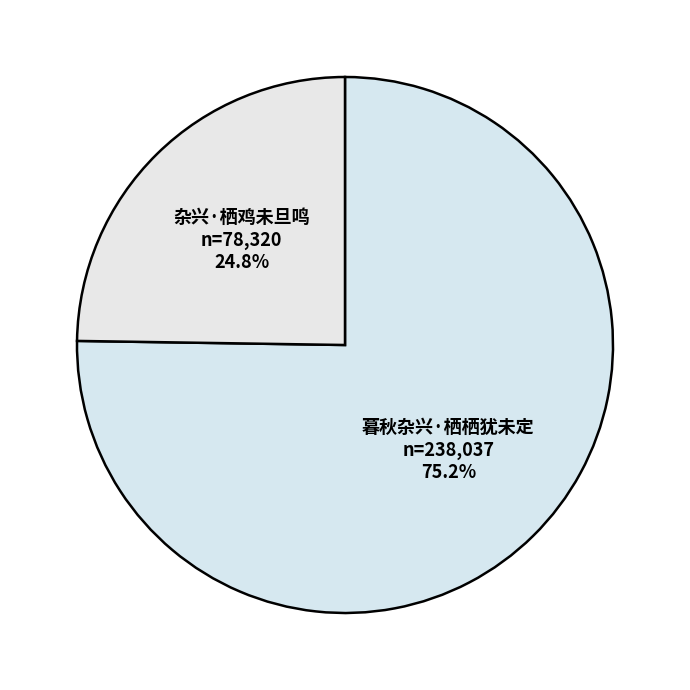

To the nearest percent, what is the difference between the 杂兴·栖鸡未旦鸣 and 暮秋杂兴·栖栖犹未定 slice percentages?

50%